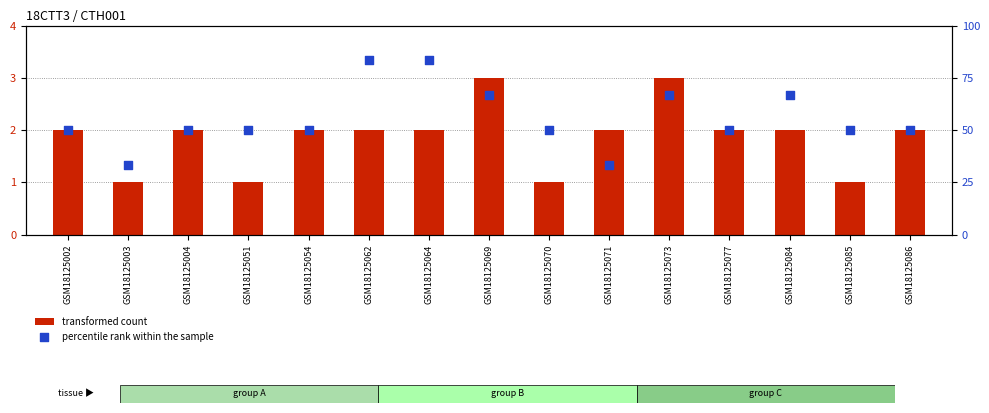

What are all the series names shown in the legend?

transformed count, percentile rank within the sample